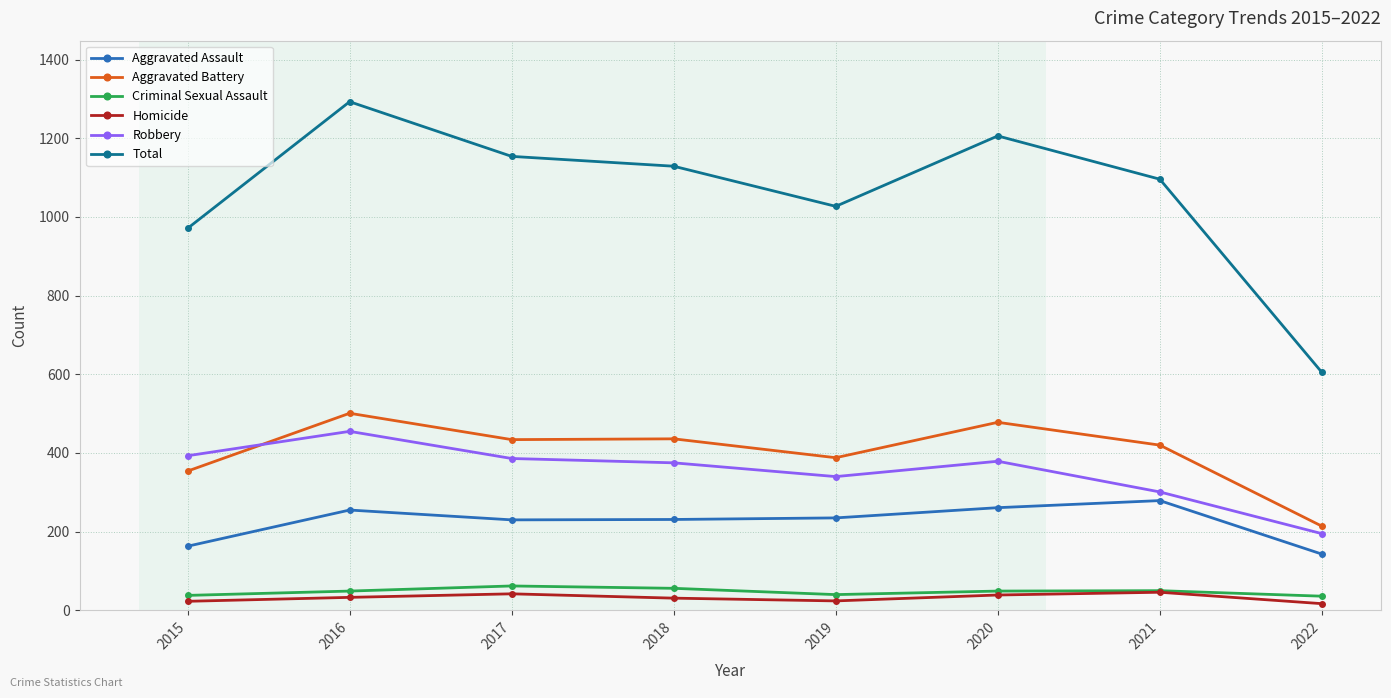

True or false: Total and Aggravated Assault cross at least once.

False